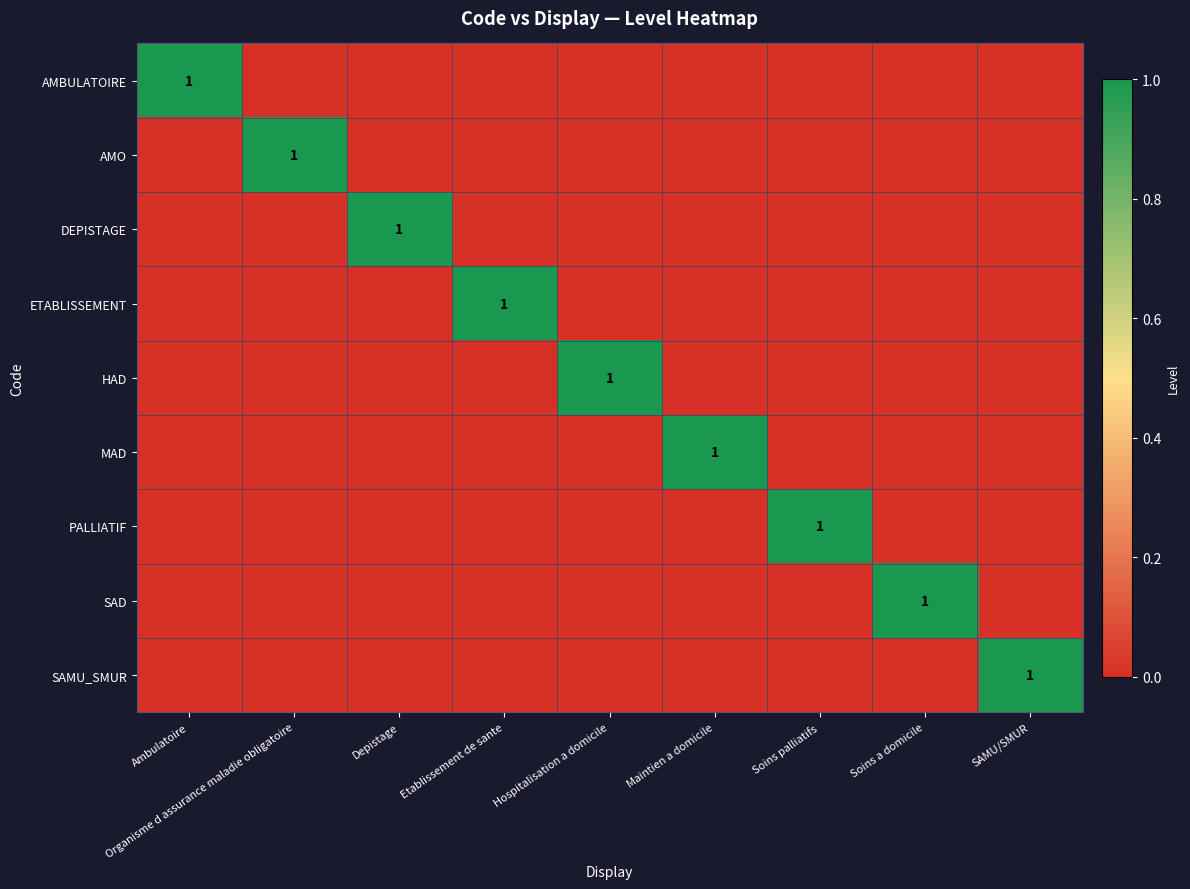

How many positive values does the AMBULATOIRE series have?

1